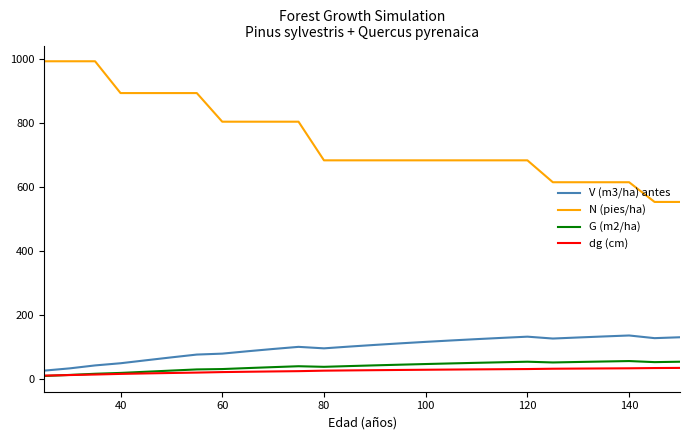

How many lines are shown in the chart?

4